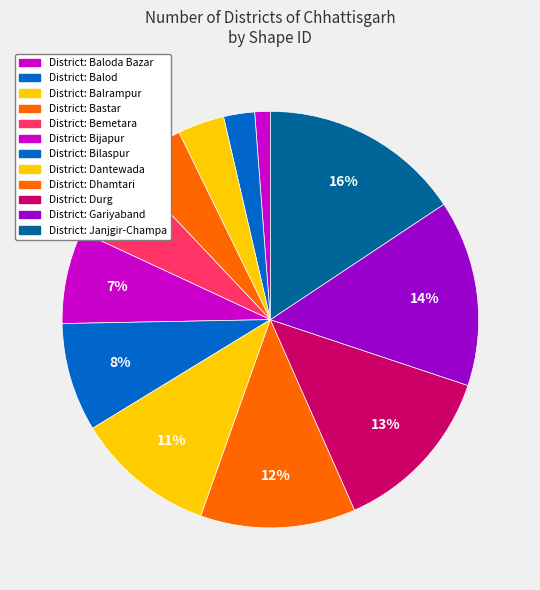

How many segments does this pie chart have?

12